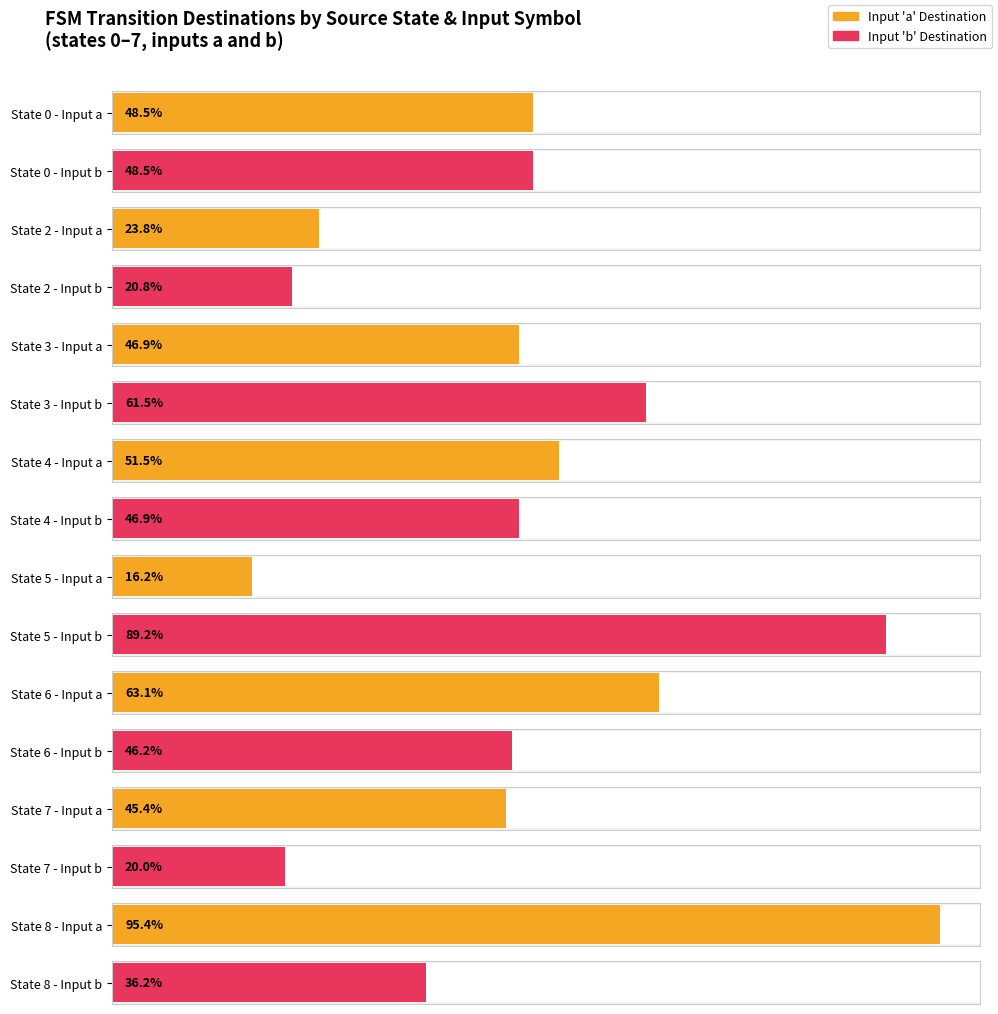

How many bars are there in each group?

2